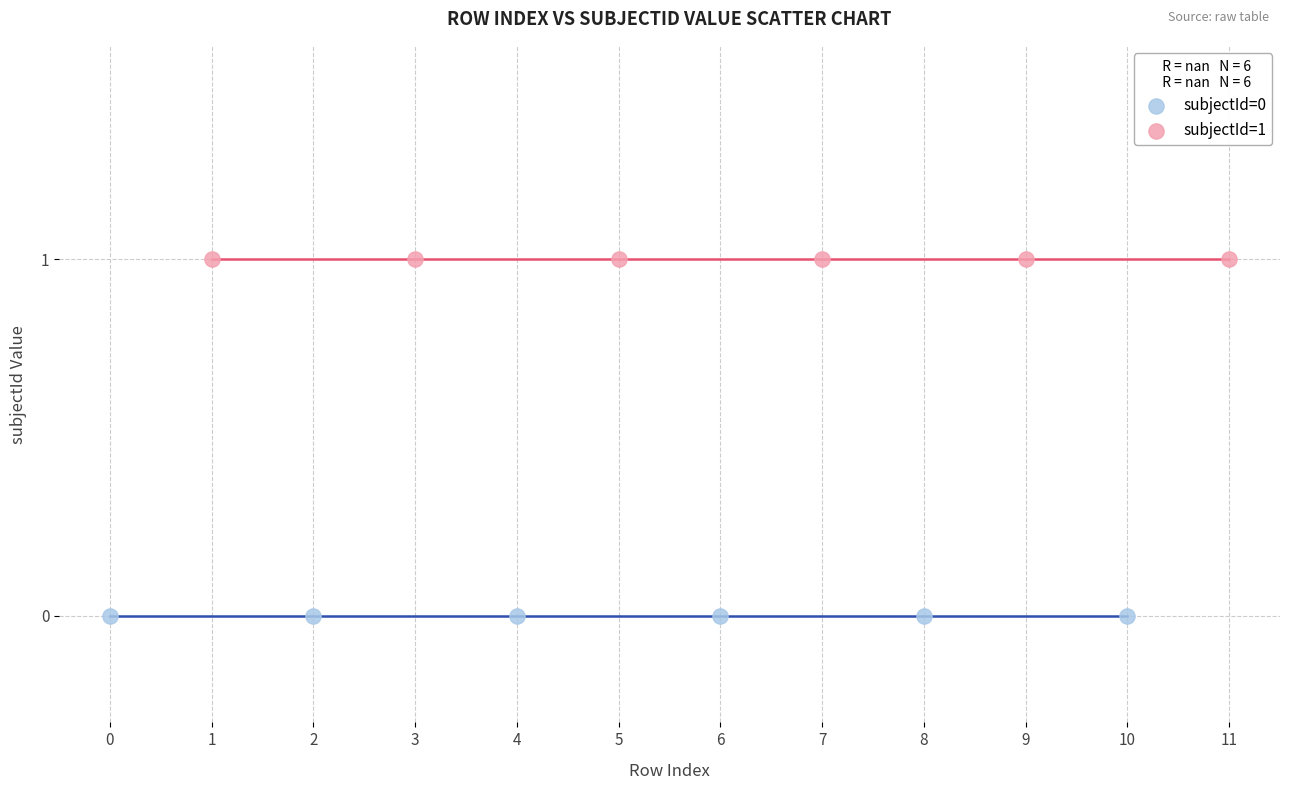

Which series reaches the maximum Y coordinate?

subjectId=1